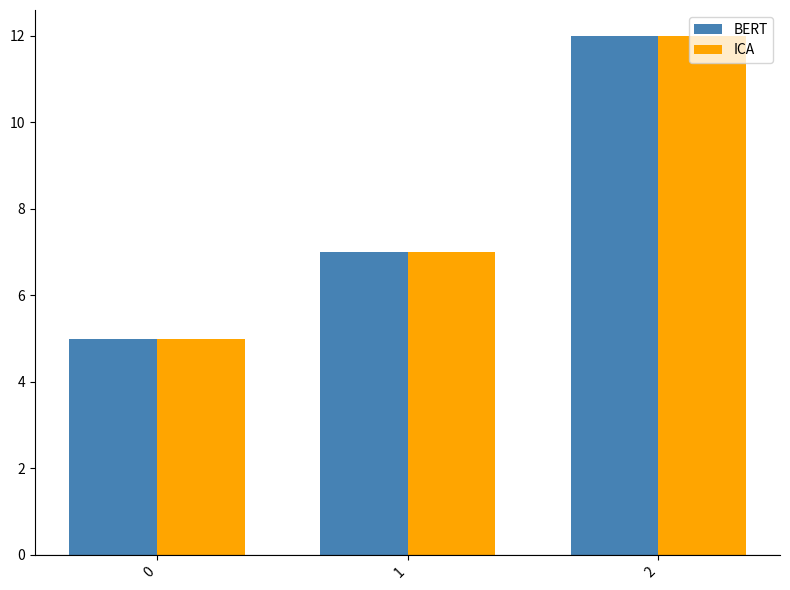

Reading left to right, what are all the values shown in this chart?

BERT: 0=5	1=7	2=12
ICA: 0=5	1=7	2=12